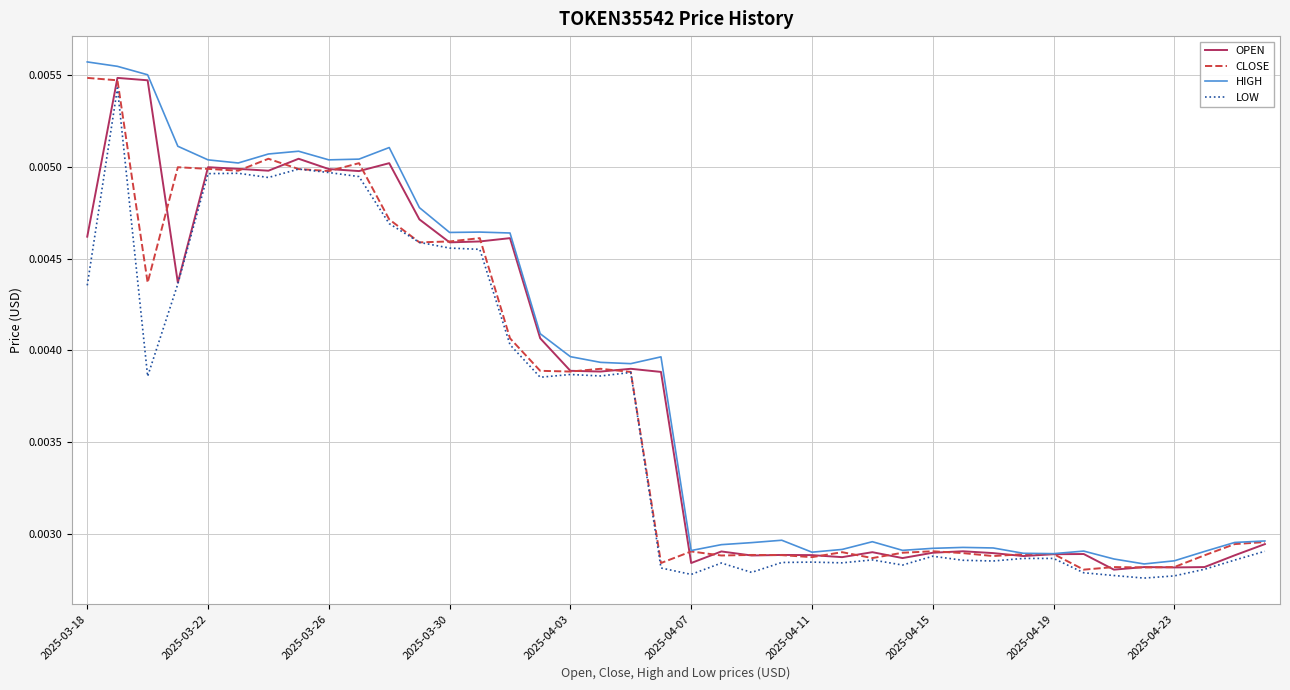

List the series in order of their overall mean, lowest first.

LOW, CLOSE, OPEN, HIGH